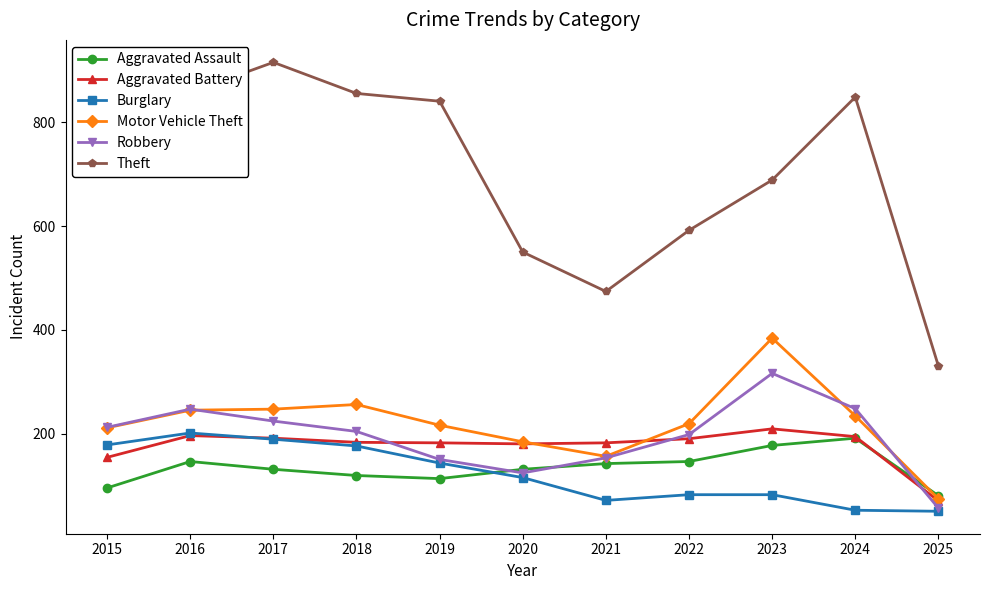

The value of Aggravated Assault at 2015 is 95. True or false?

True